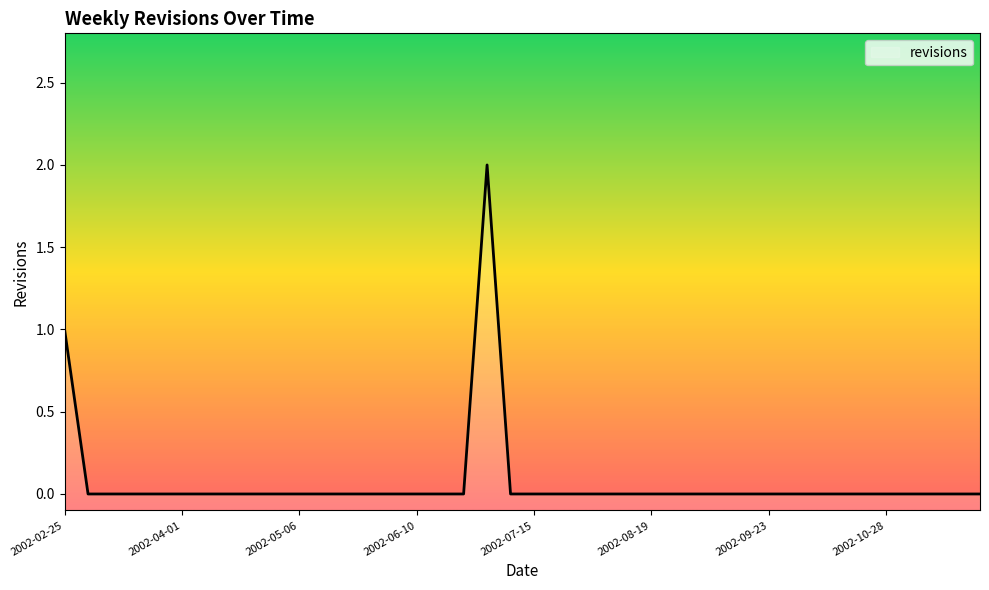

The value at 2002-03-11 is -1. True or false?

False